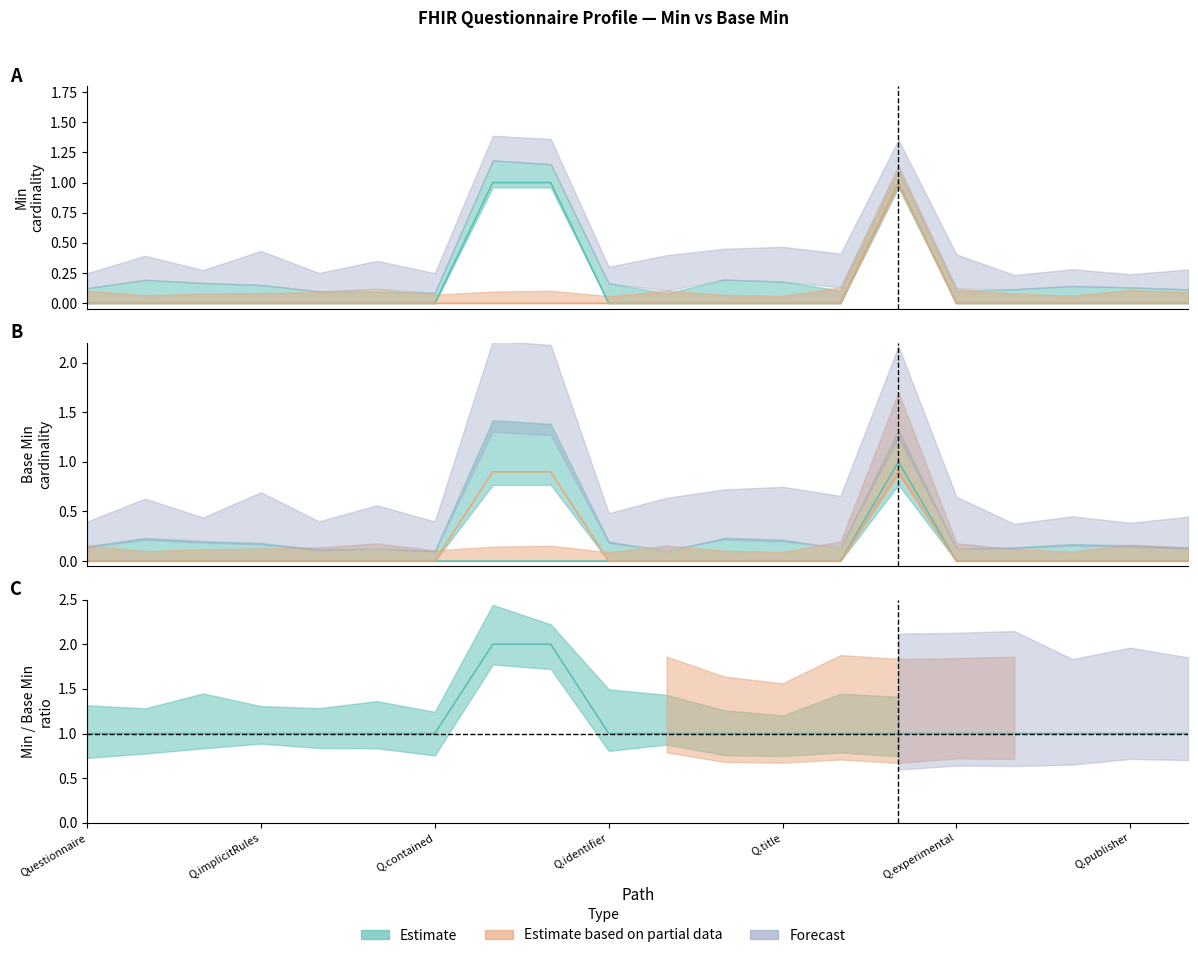

True or false: Min and Base Min intersect in this chart.

False